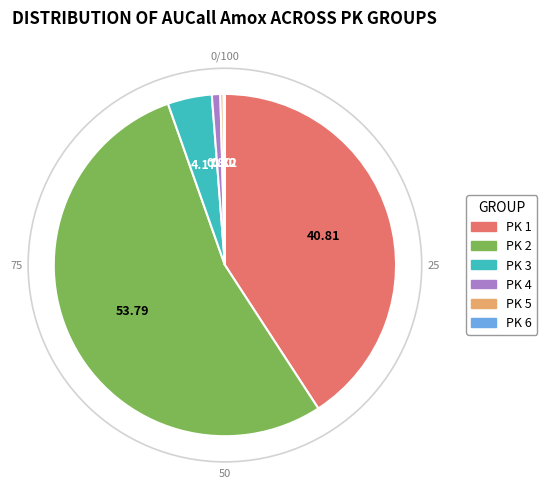

Which has a higher value, PK 5 or PK 2?

PK 2